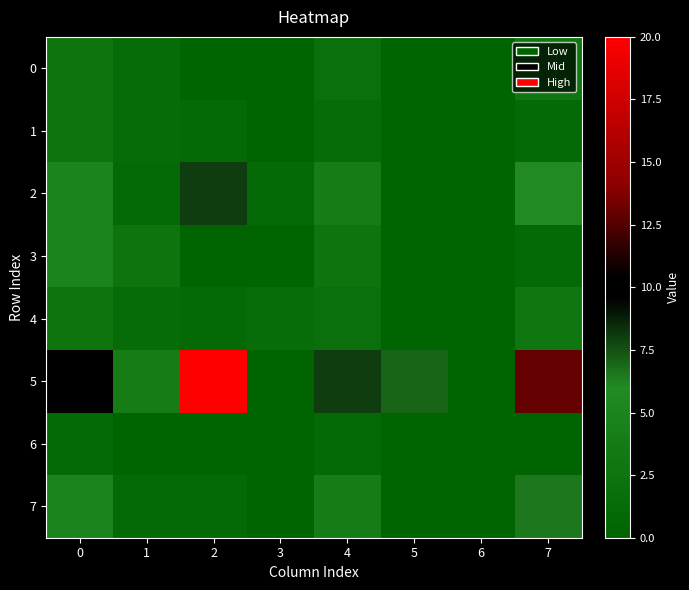

Between 2 and 4, which is larger?

4